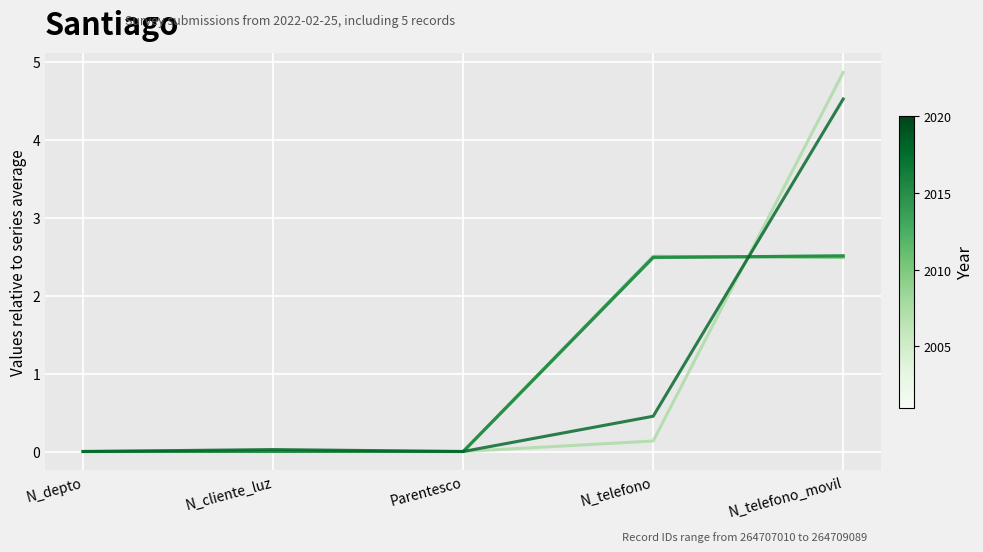

At which category is the sum across all series the highest?

N_telefono_movil